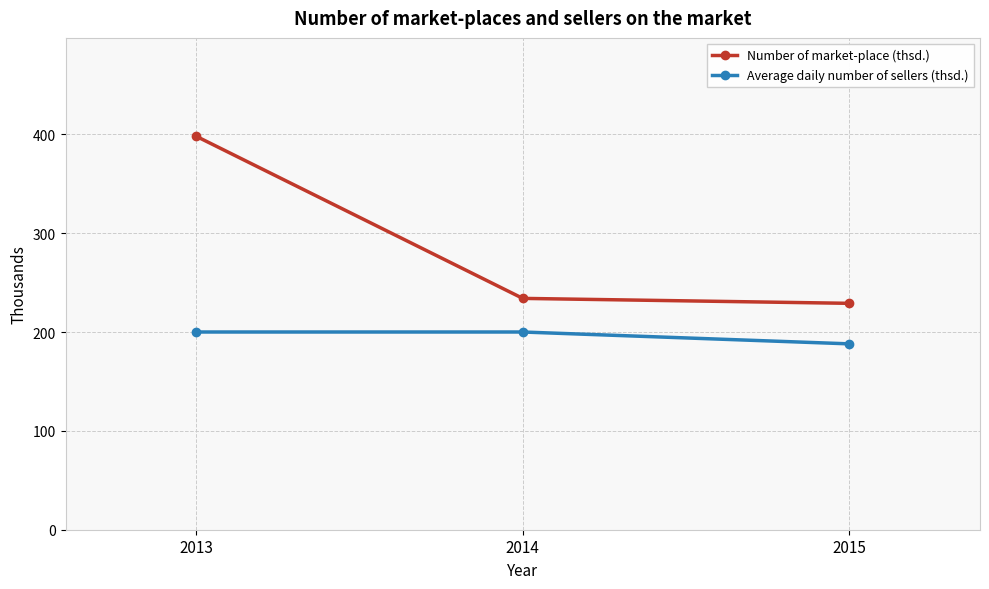

Reading left to right, list all the values displayed in this chart.

Number of market-place (thsd.): 2013=398	2014=234	2015=229
Average daily number of sellers (thsd.): 2013=200	2014=200	2015=188